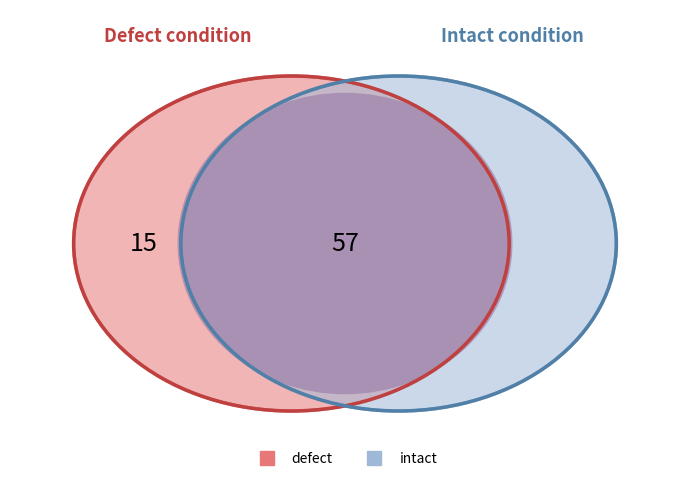

Rank the categories by value from lowest to highest.

intact, defect